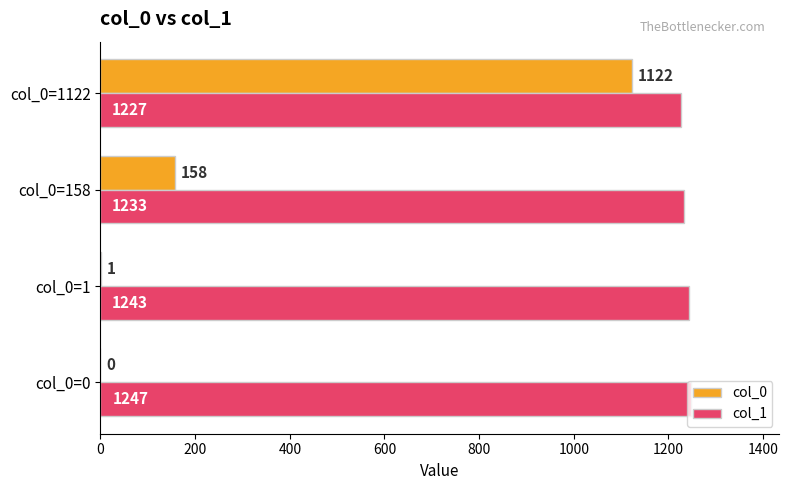

Which series changed the most between col_0=0 and col_0=158?

col_0